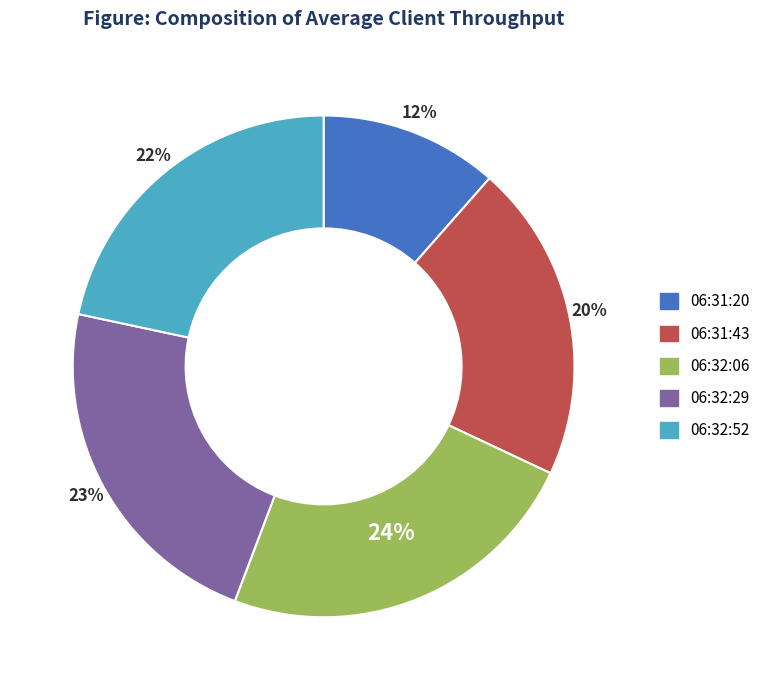

To the nearest percent, what is the average slice percentage?

20%